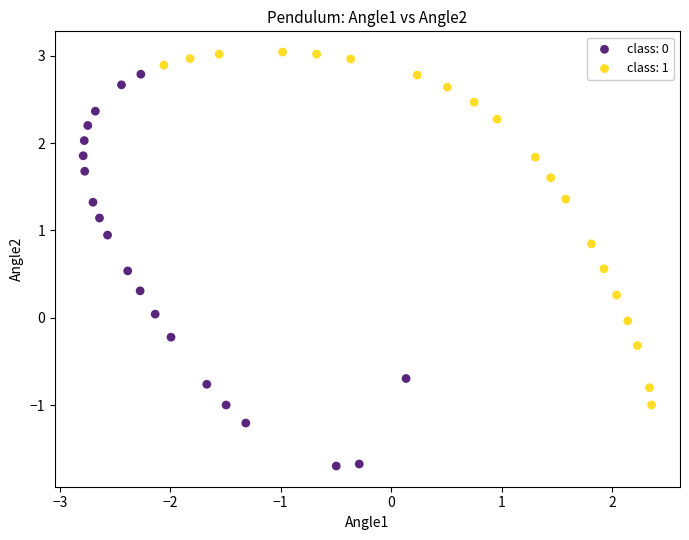

Which series contains the highest Y value?

class: 1